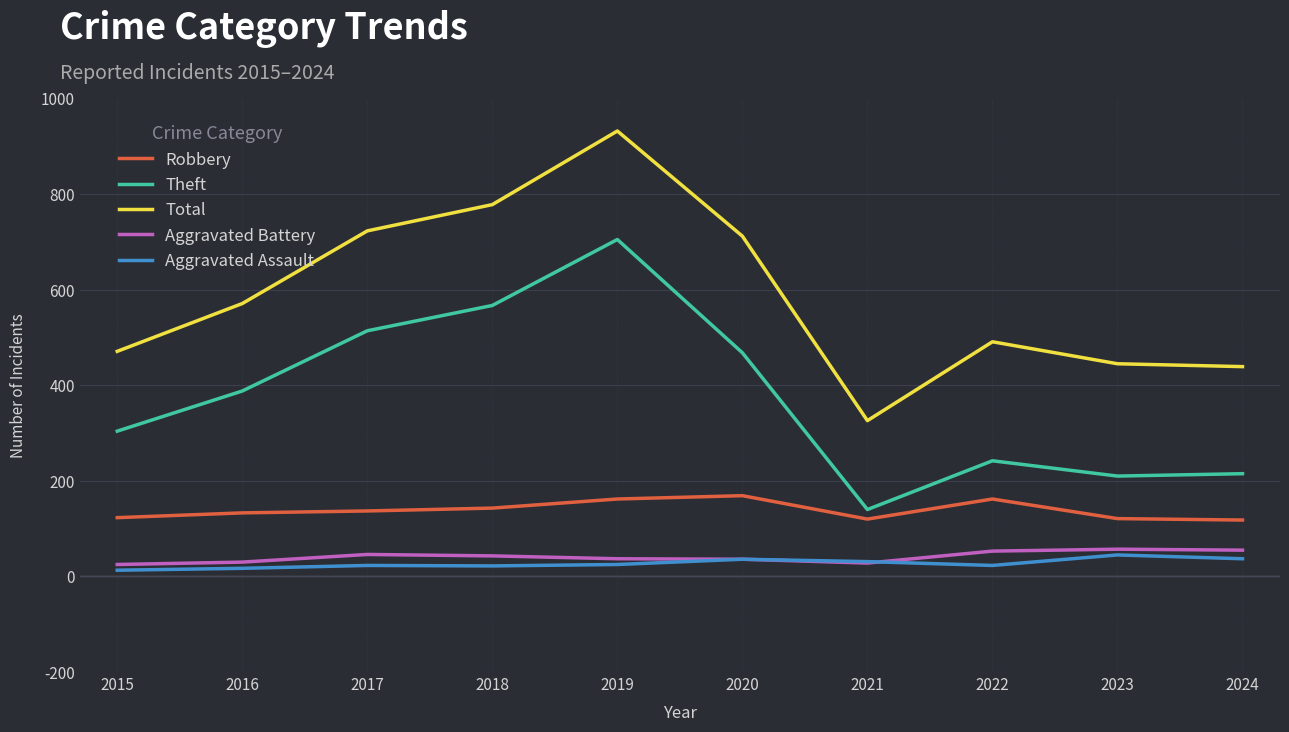

Read the Total value at 2023.

445